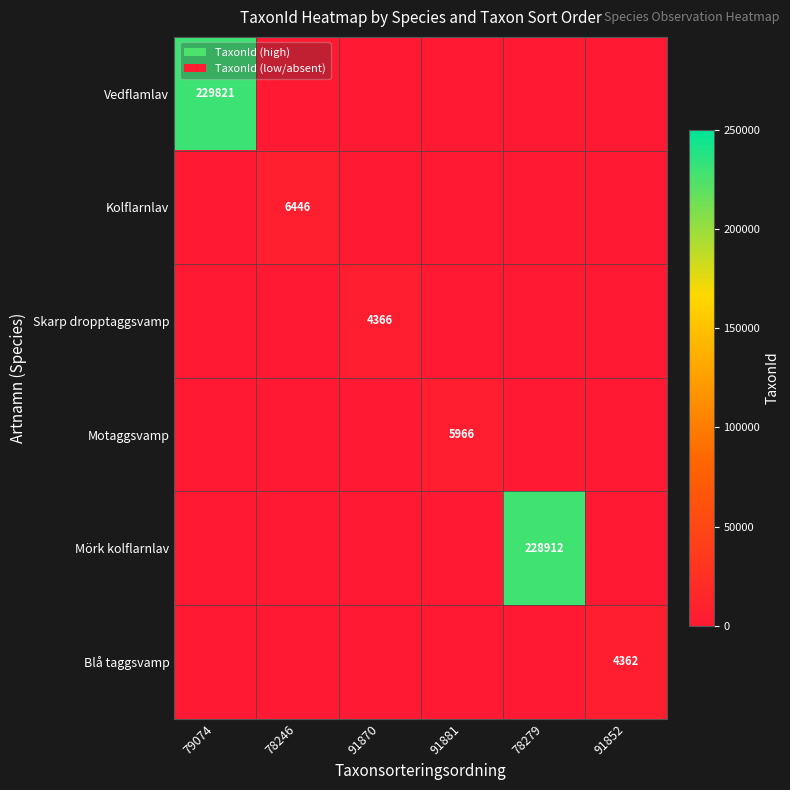

What is the highest value of the Kolflarnlav series?

6446